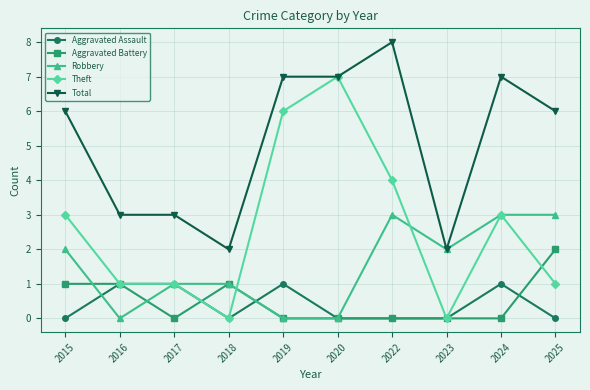

What value does the Robbery series have at 2025?

3